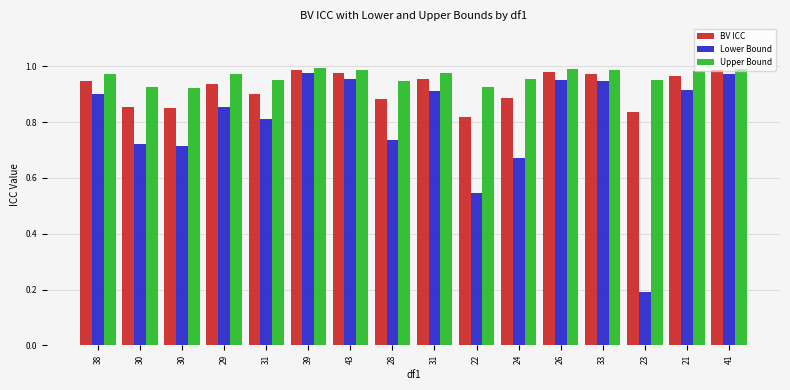

How many bars are there in each group?

3